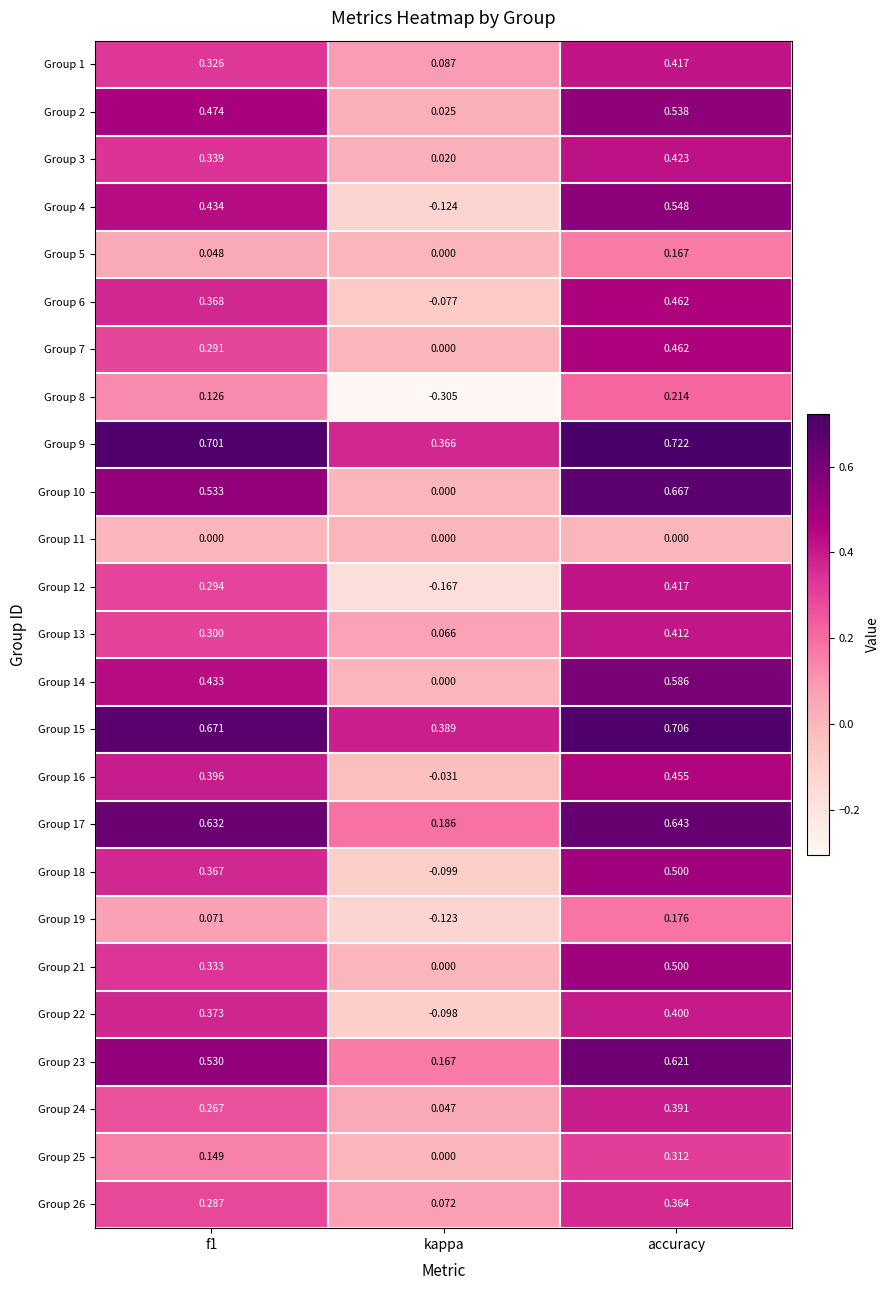

Which category has the lowest value across all series?

kappa